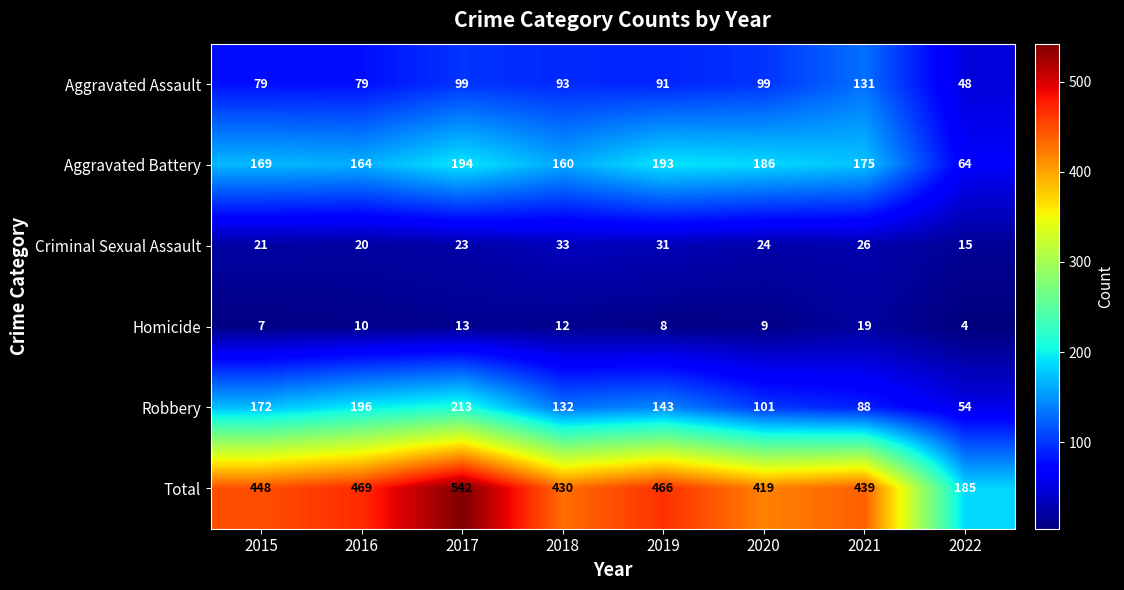

Which series has the widest spread of values?

Total